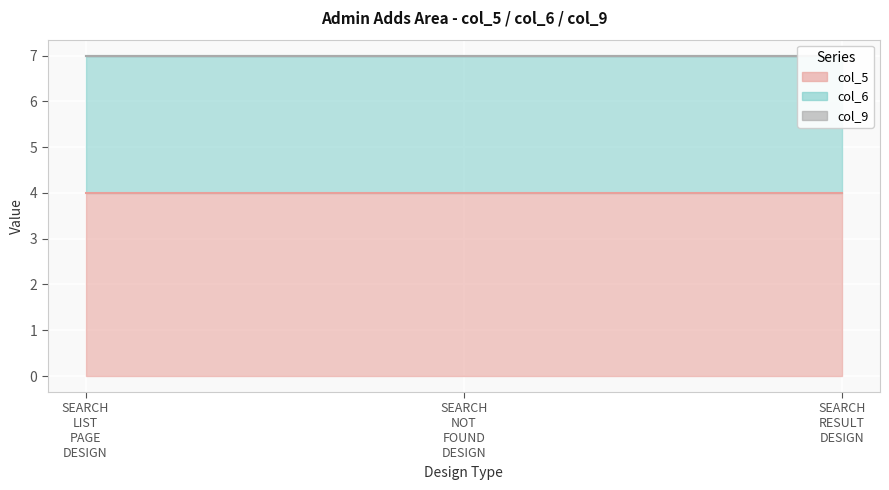

What is the difference between the highest and lowest values at SEARCH_LIST_PAGE_DESIGN?

4